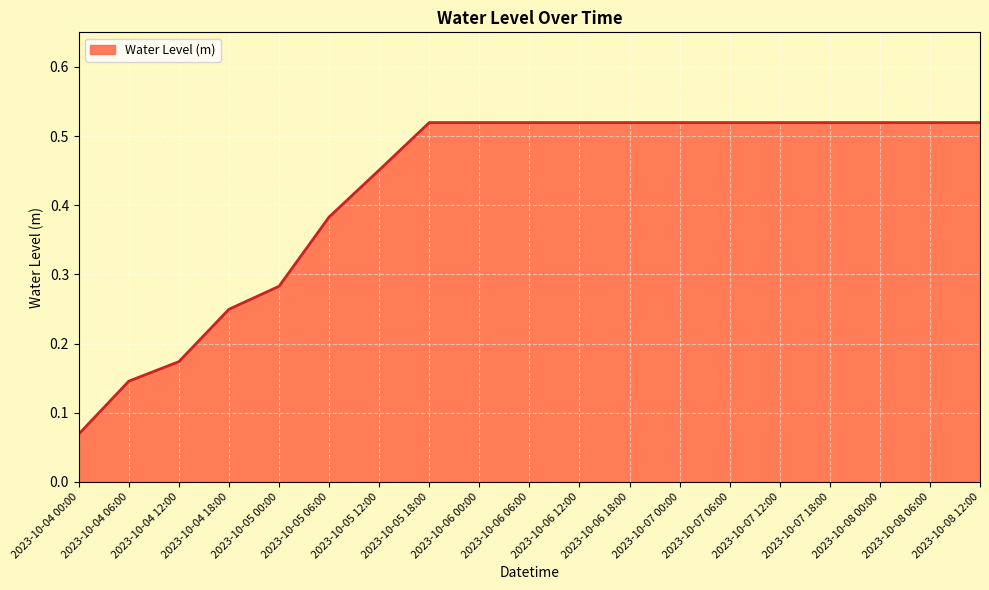

What is the change in value from 2023-10-04 06:00 to 2023-10-08 06:00?

+0.4